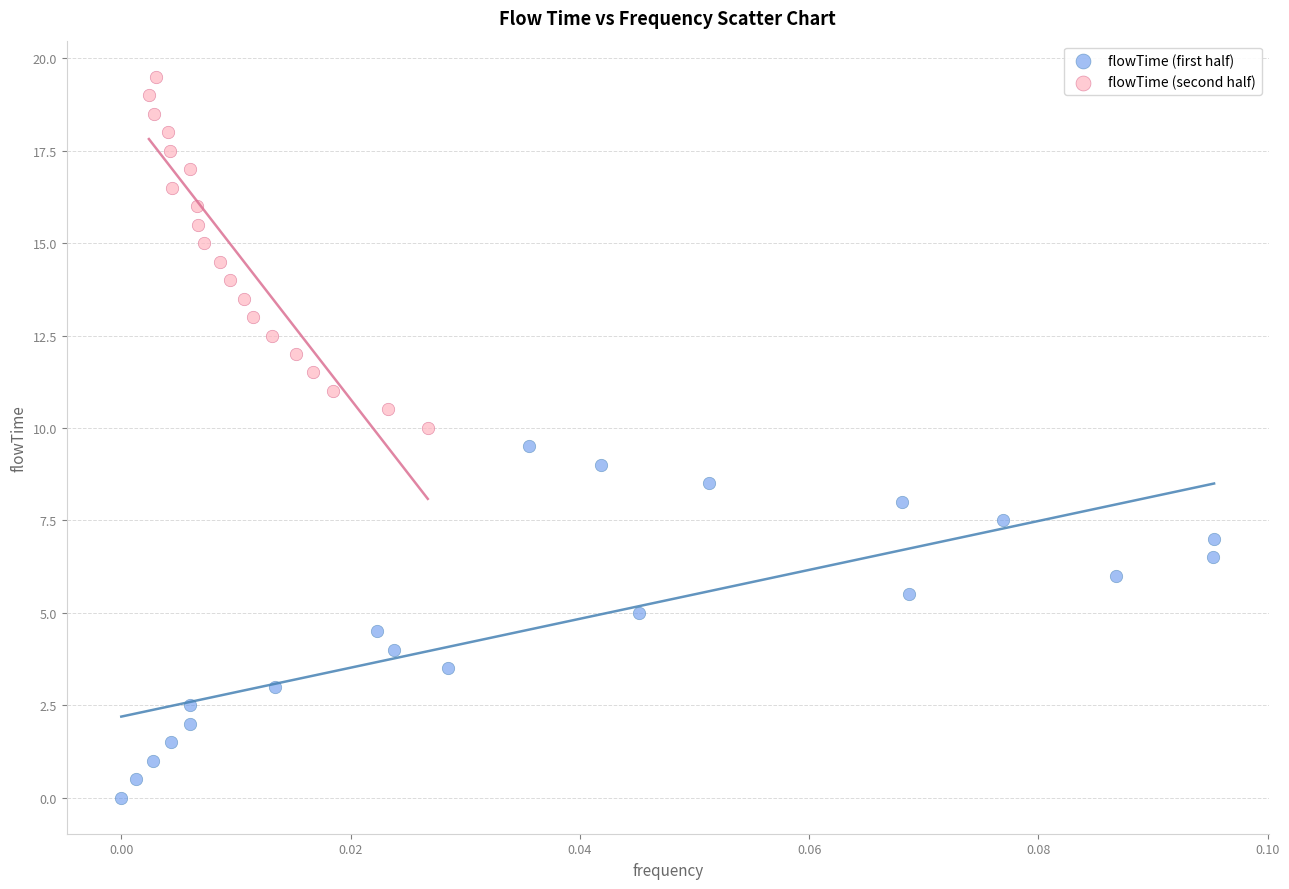

What are all the series names shown in the legend?

flowTime (first half), flowTime (second half)